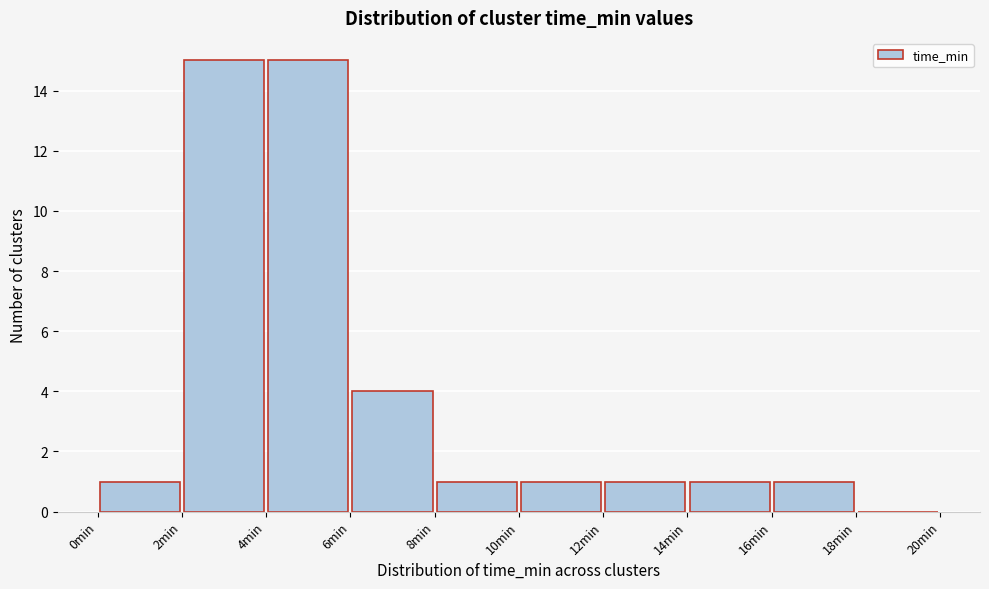

How tall is the bar that spans 2 to 4 on the x-axis? The values are not printed on the chart, so give them approximately, as read against the axis.

15